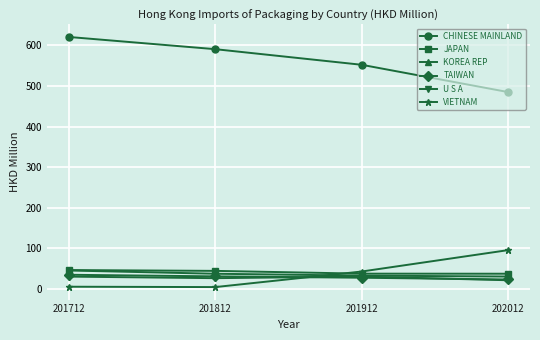

At which label does CHINESE MAINLAND first exceed 590?

201712